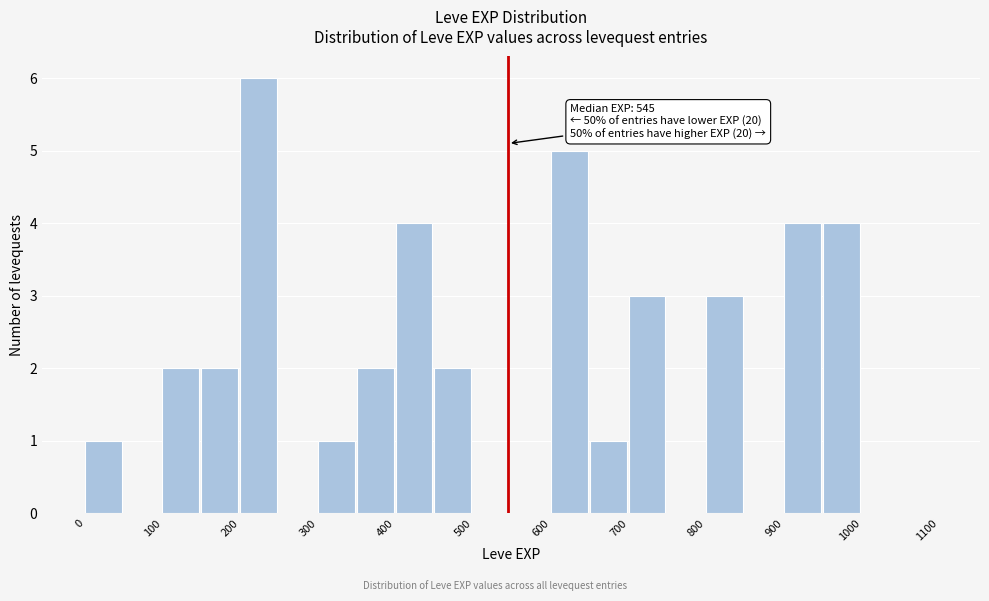

Over which range of the x-axis is the bar tallest?

200 to 250